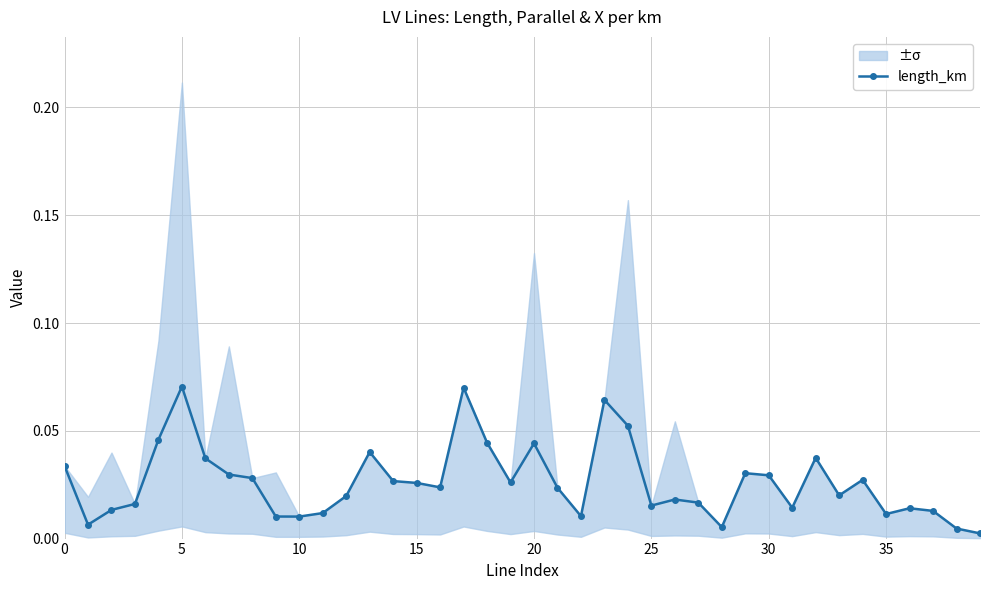

What is the difference between the maximum and minimum values?

0.1